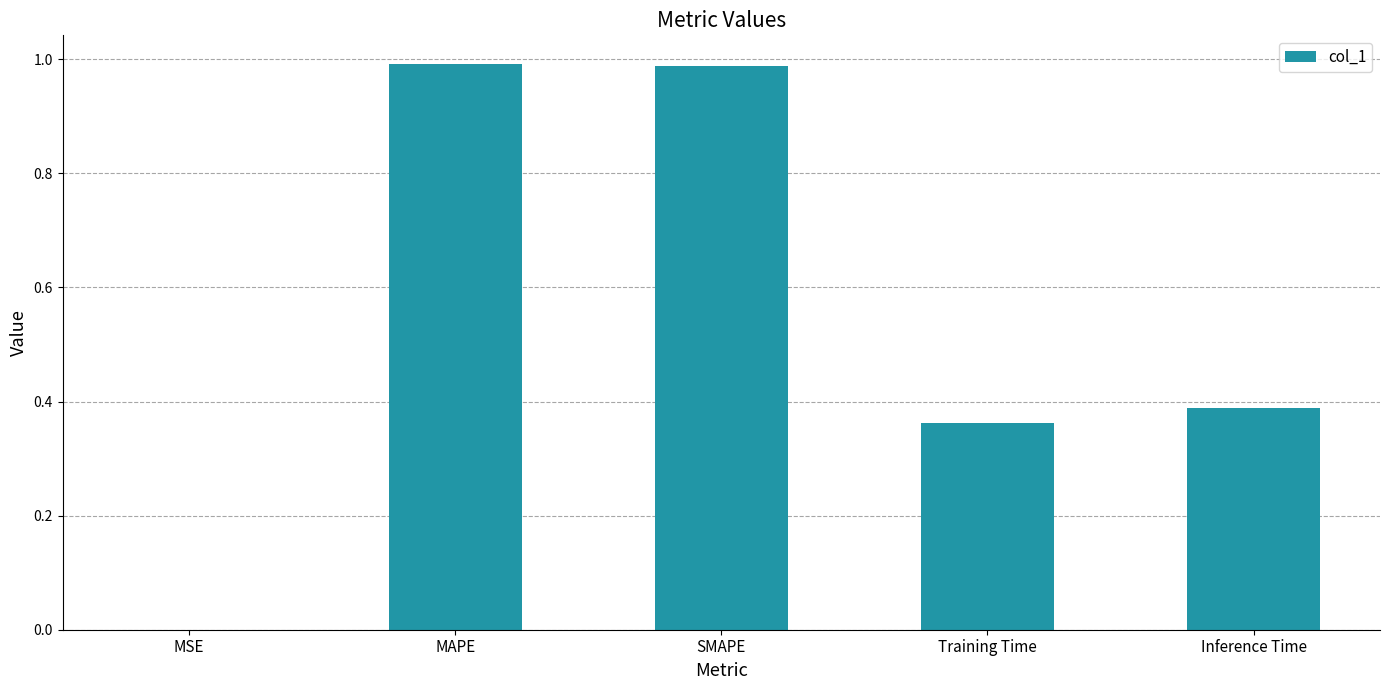

The value at MAPE is 0.6. True or false?

False